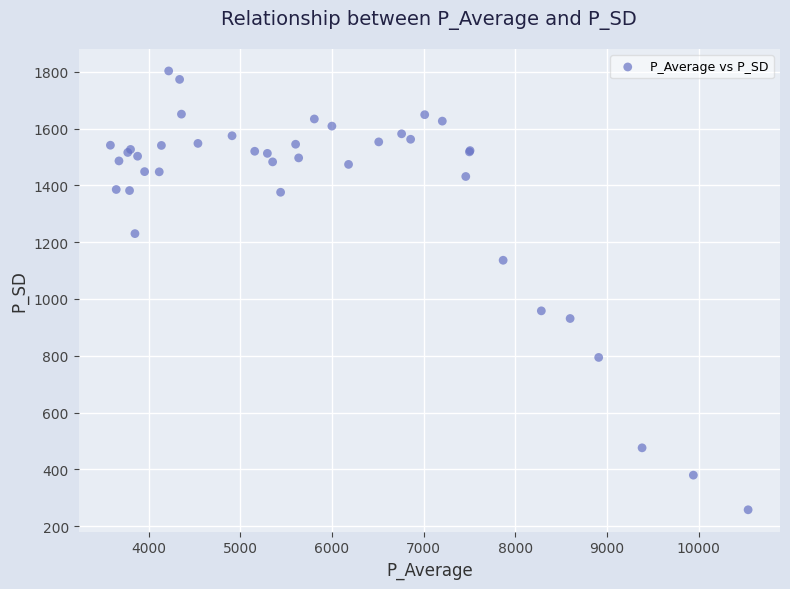

What Y value in the scatter plot is closest to 1030?

958.1